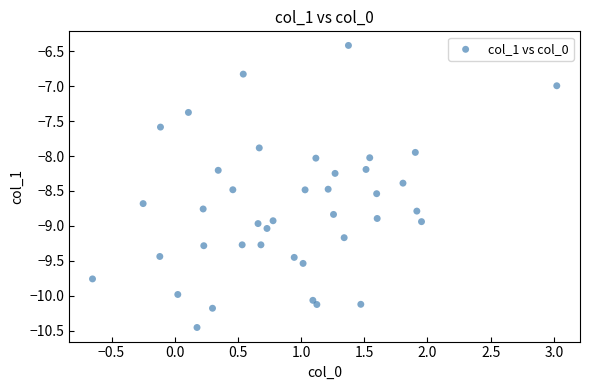

What is the range of X values (max minus min)?

3.7